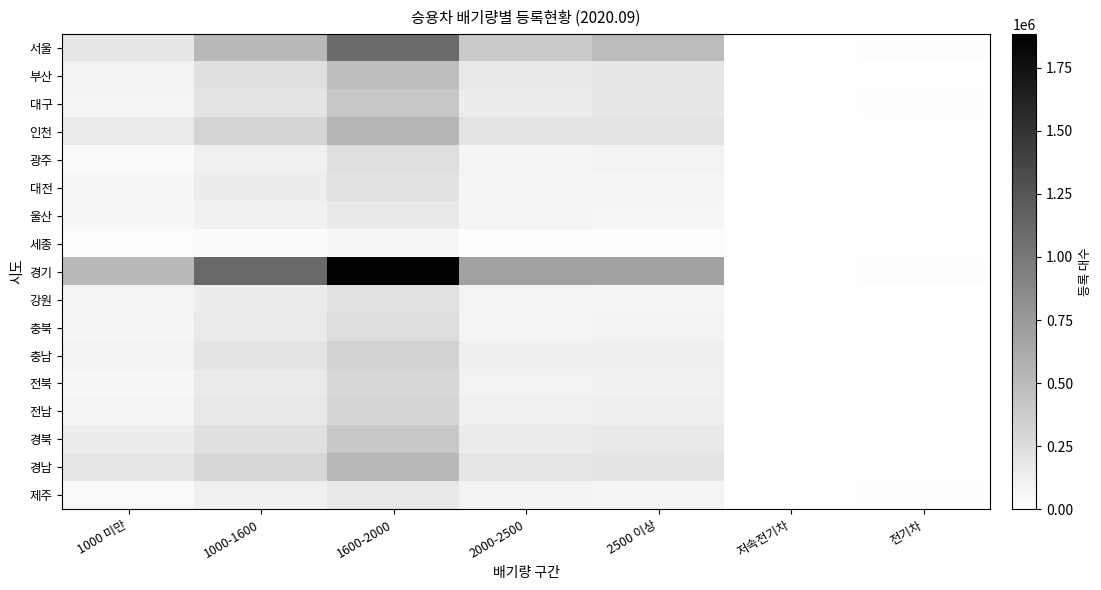

List the series in order of their peak value, highest first.

경기, 서울, 인천, 경남, 부산, 대구, 경북, 충남, 전남, 전북, 충북, 광주, 대전, 강원, 울산, 제주, 세종